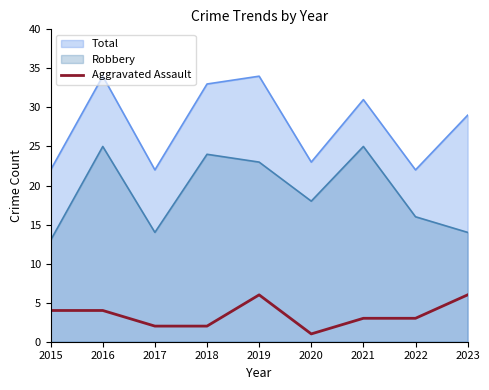

How many values are between 2 and 4?

6